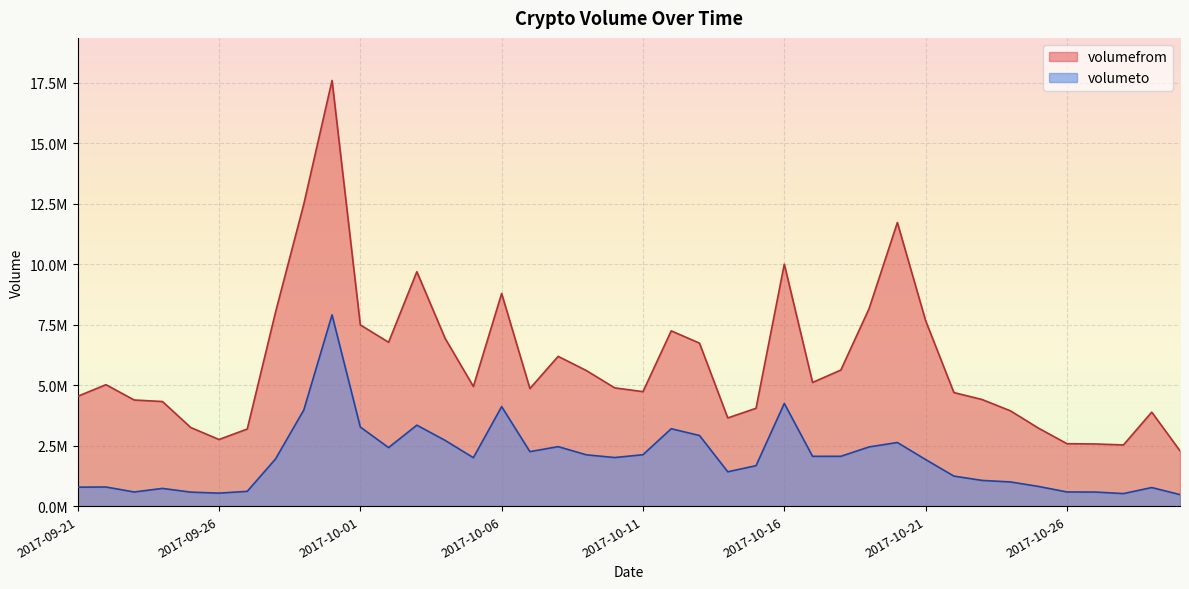

Does the chart display data point markers on the line(s)?

No